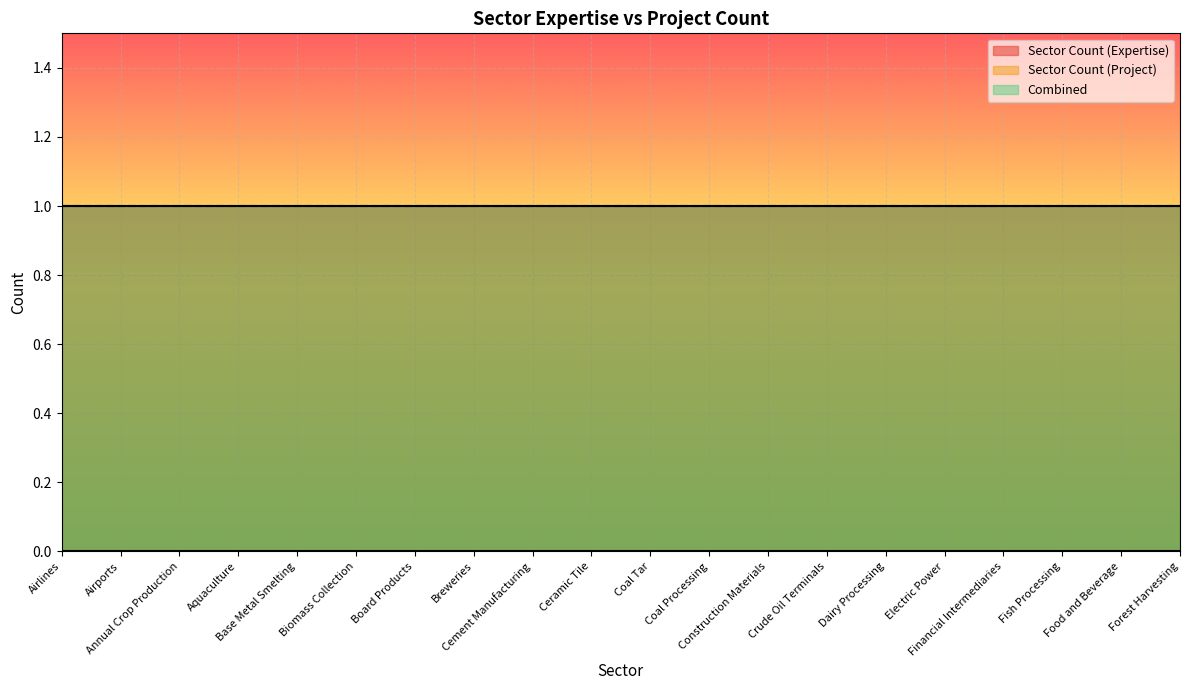

True or false: Sector Count (Expertise) and Combined cross at least once.

False